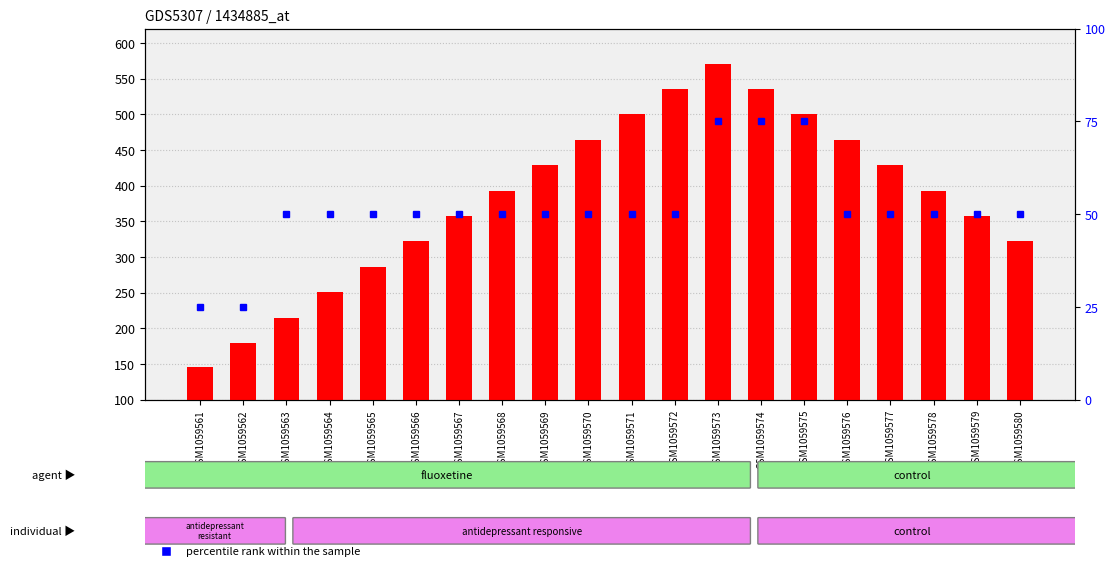

At which category does the chart reach its peak across all series?

GSM1059573